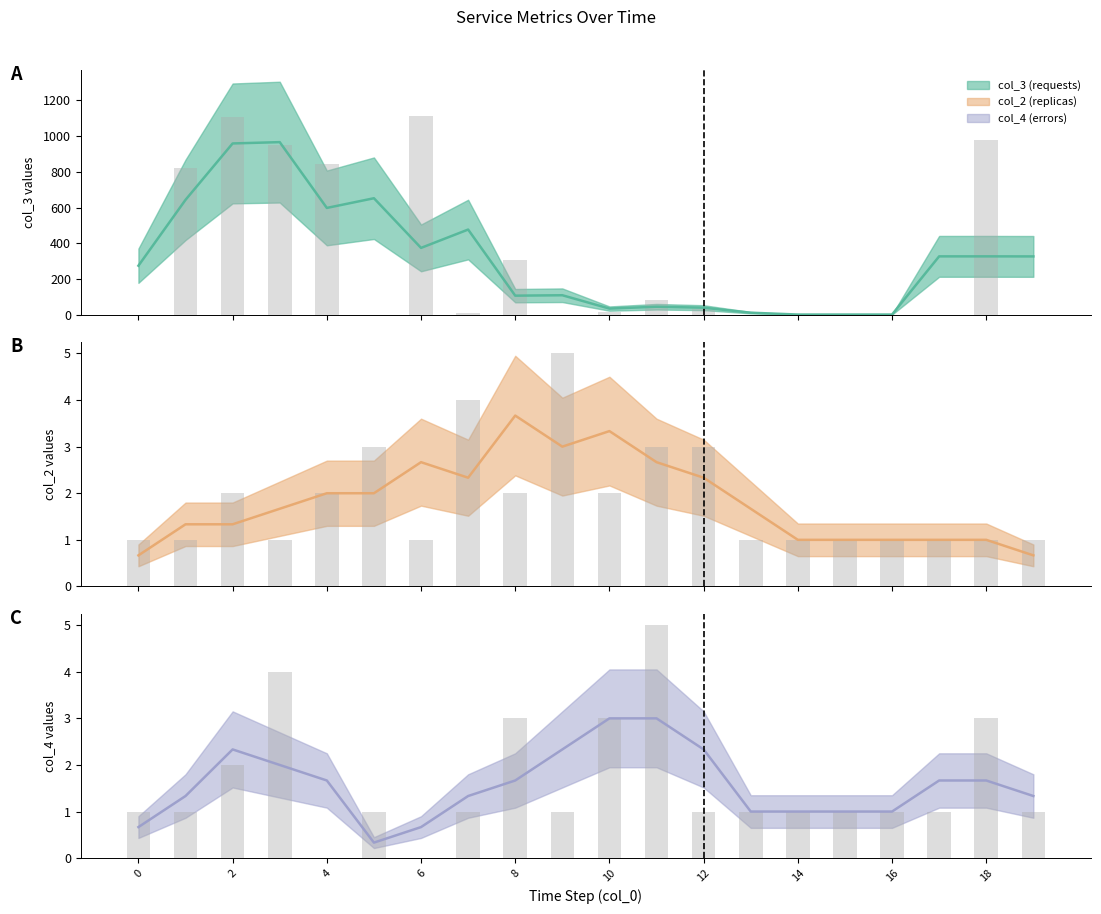

At 14, list the series in order from largest to smallest.

col_3, col_2, col_4